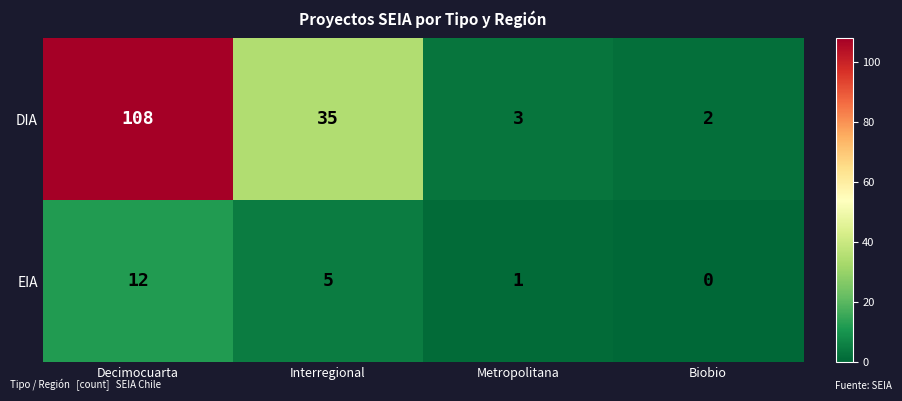

What is the sum of all DIA values?

148